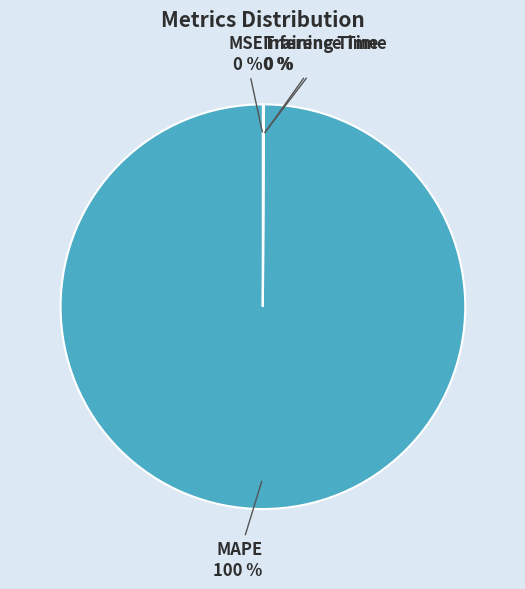

To the nearest percent, what portion does MAPE represent?

100%